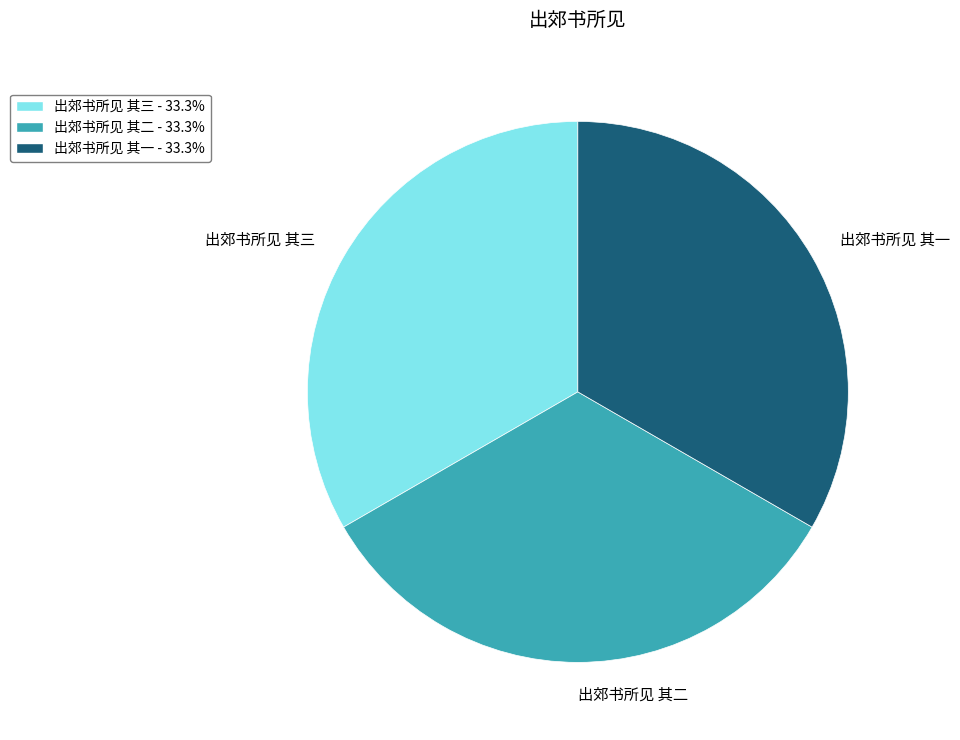

True or false: 出郊书所见 其一 accounts for 33% of the total.

True